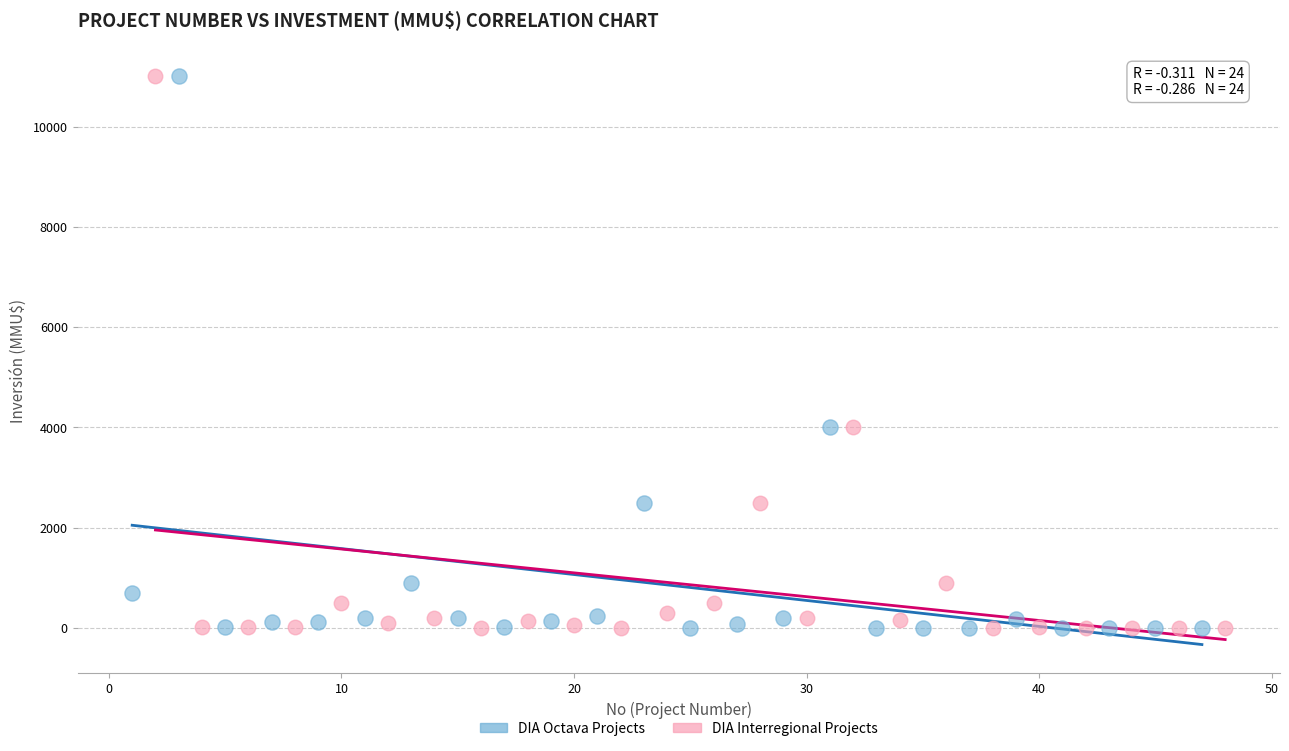

What are all the series names shown in the legend?

DIA Octava Projects, DIA Interregional Projects